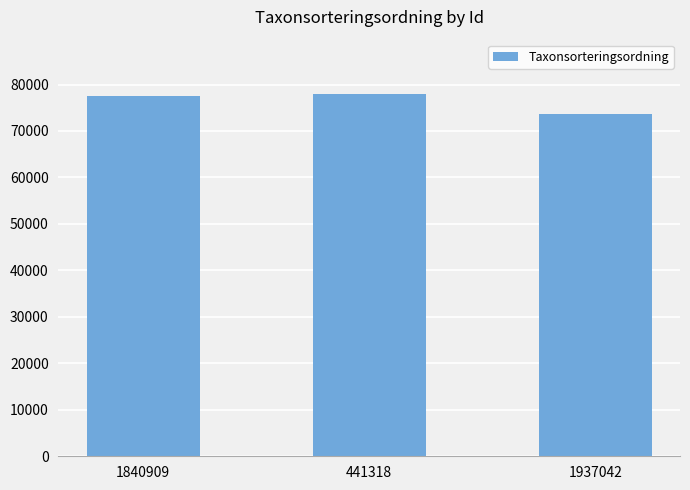

What is the label of the 1st bar from the left?

1840909